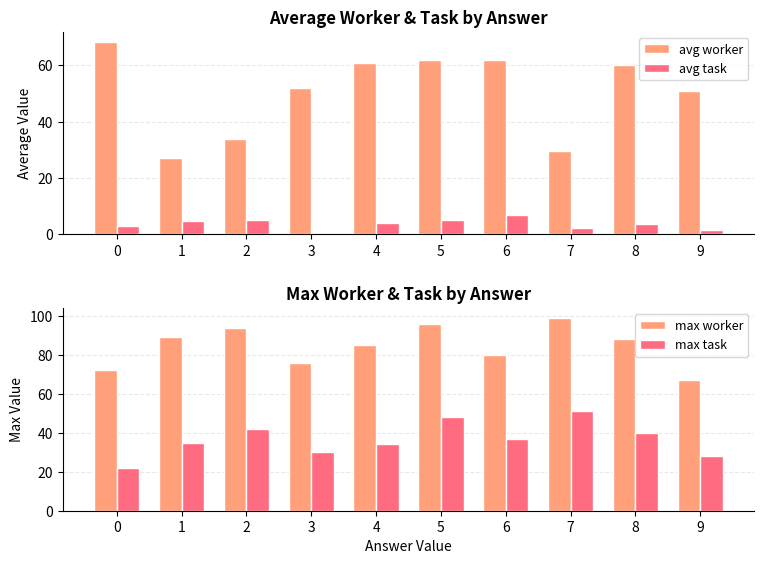

List the series in order of their peak value, lowest first.

avg task, max task, avg worker, max worker